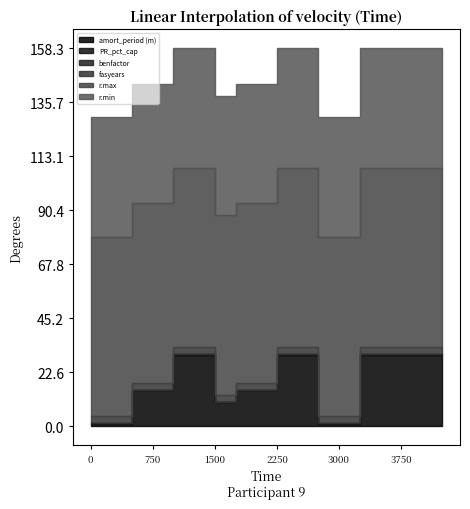

Which series has the widest spread of values?

amort_period (m)